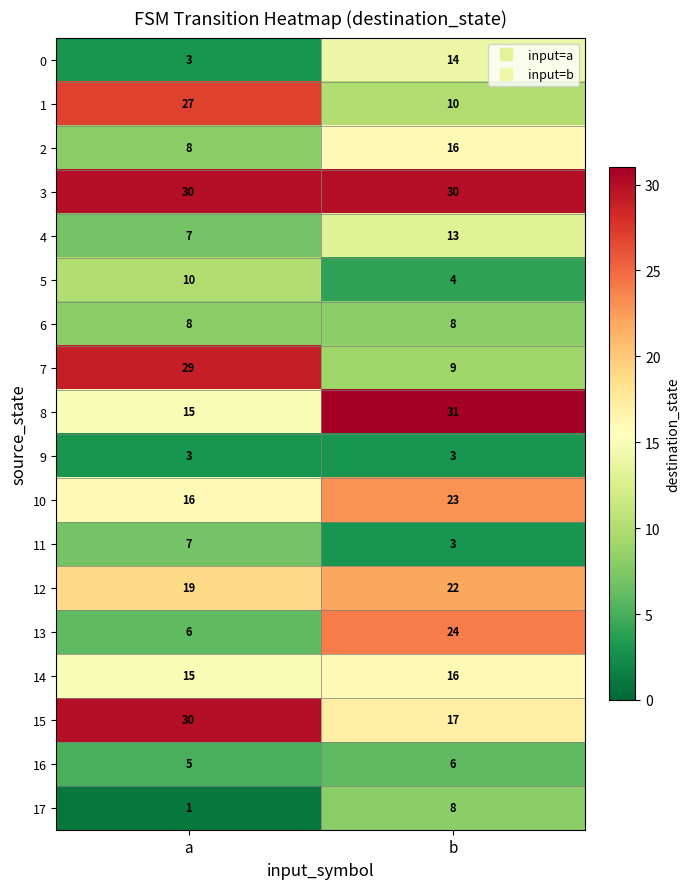

At which category does the chart reach its minimum across all series?

a